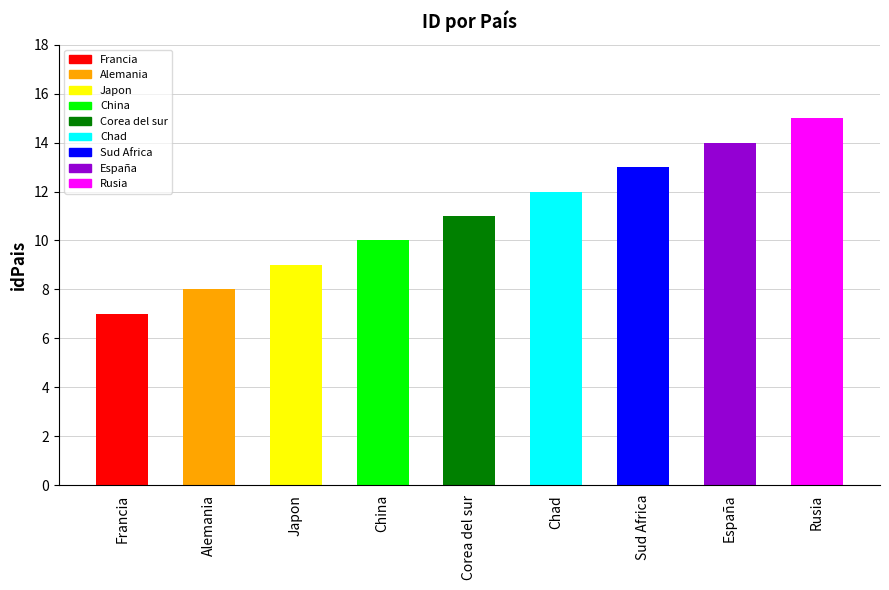

What is the difference between the maximum and minimum values?

8